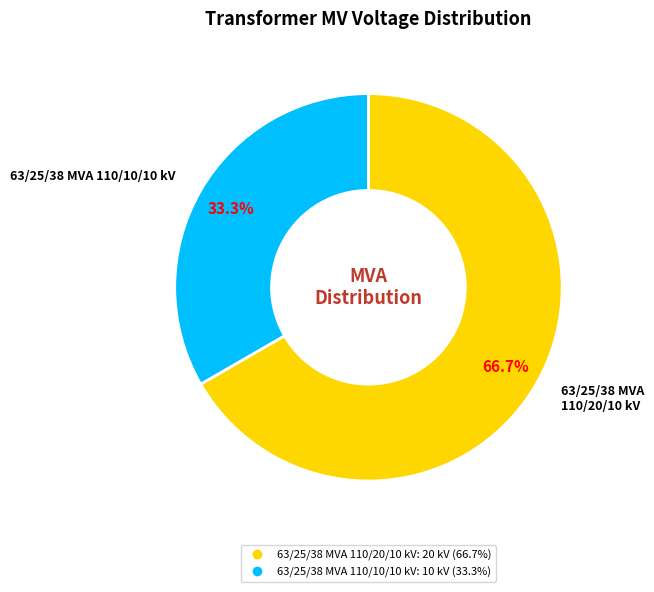

What percentage is the 63/25/38 MVA 110/10/10 kV slice, to the nearest percent?

33%